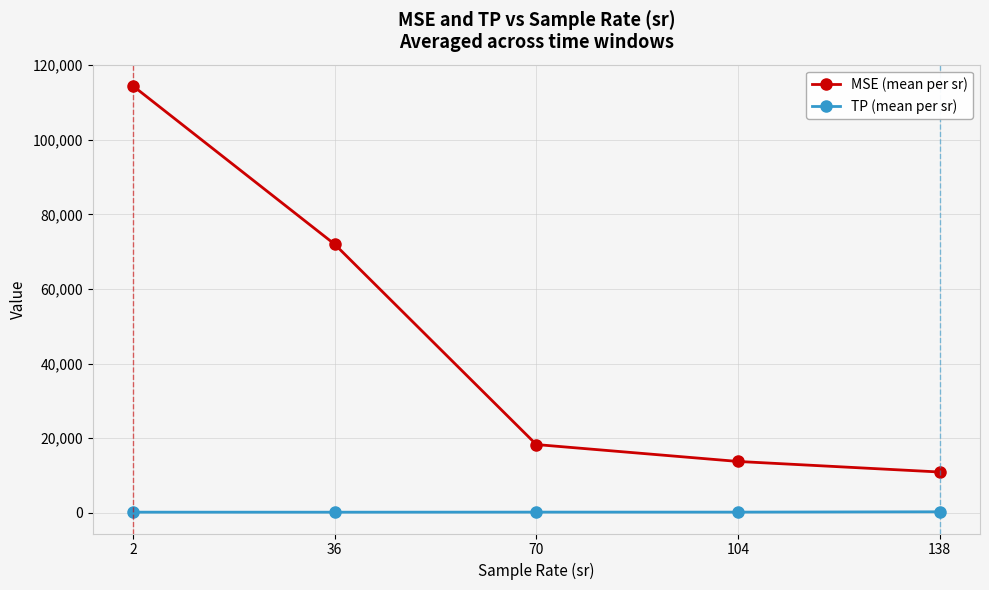

At which label does MSE (mean per sr) reach its peak?

2